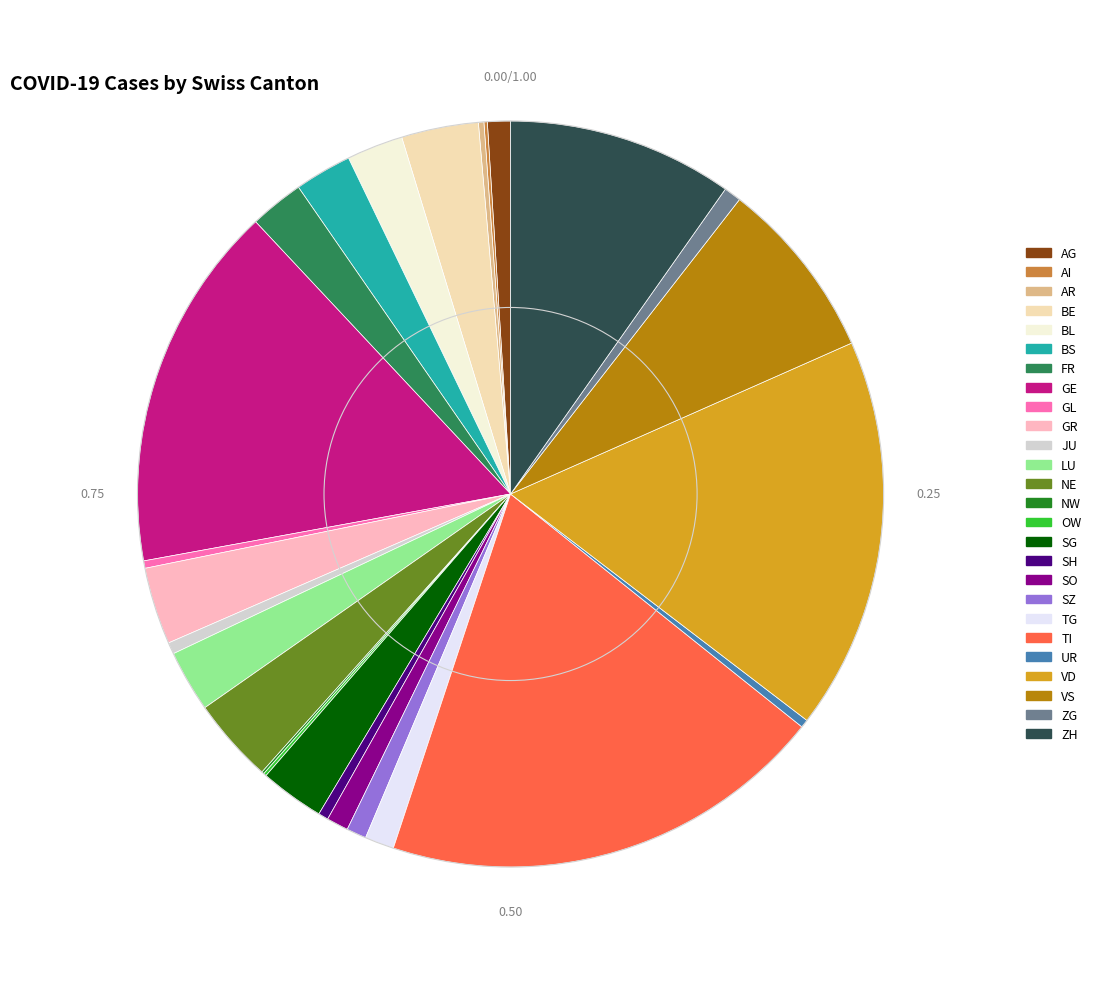

Which category has the smallest portion of the pie?

NW